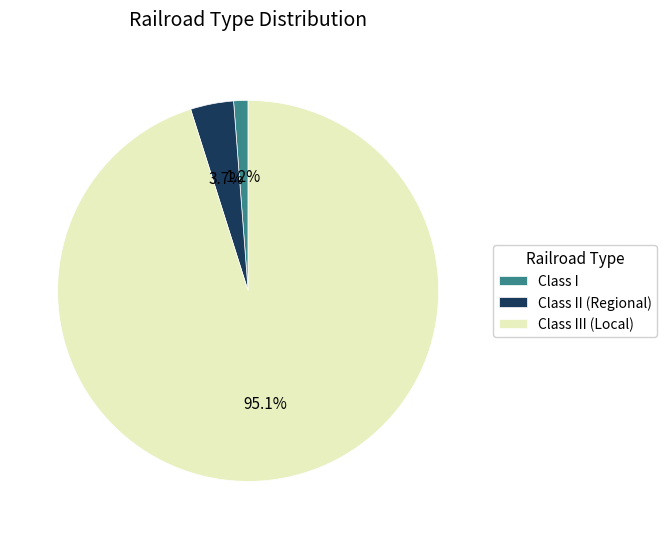

To the nearest percent, what is the average slice percentage?

33%